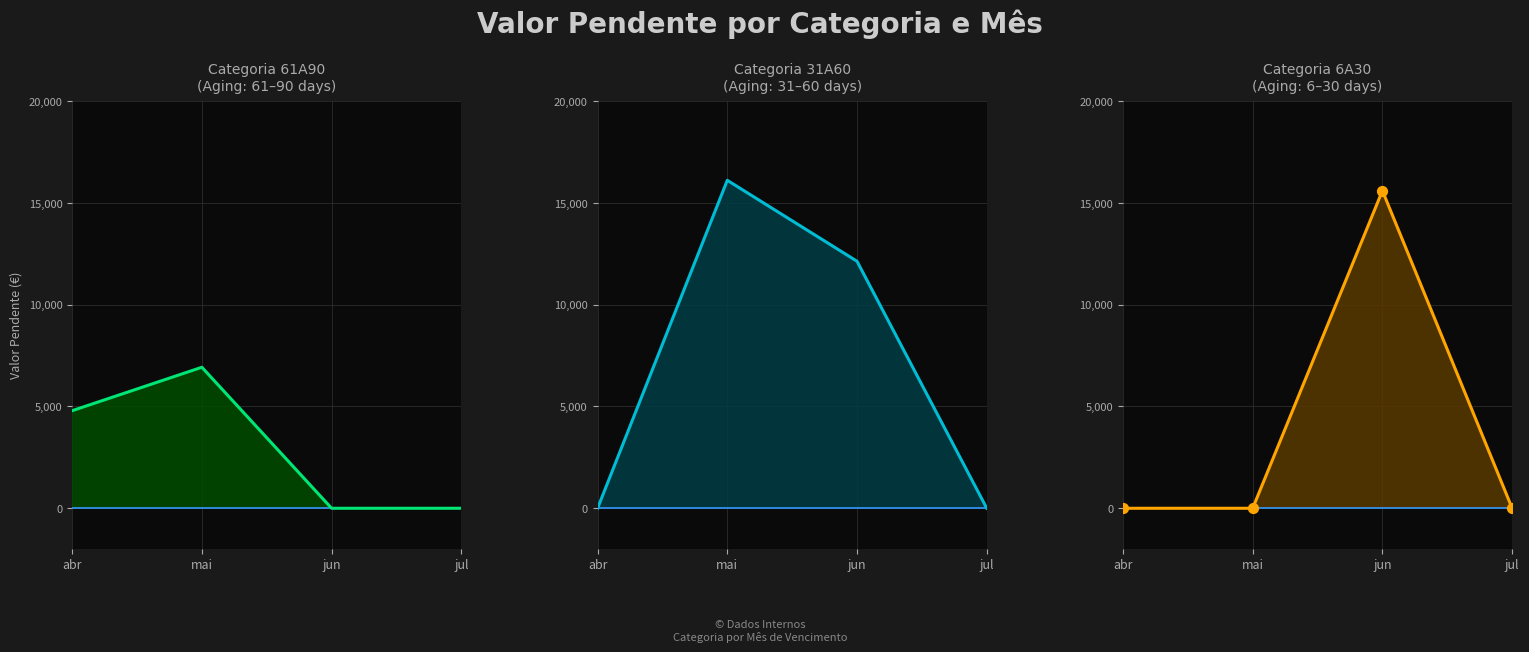

At how many categories does at least one series exceed 1971?

3